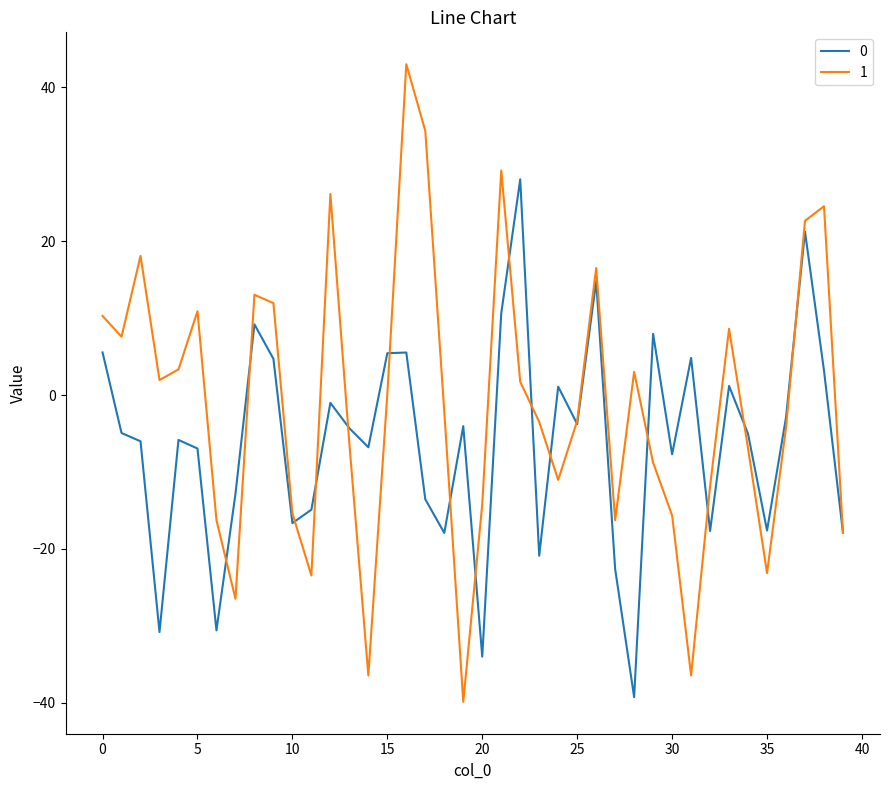

List the series in order of their overall mean, lowest first.

0, 1